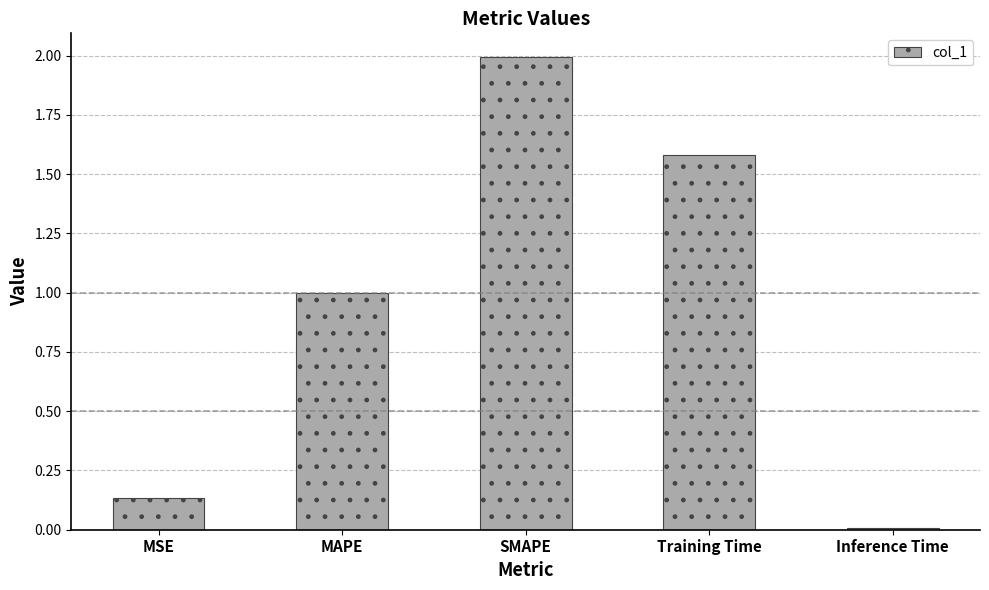

Are the bars grouped side by side (vs. stacked)?

No